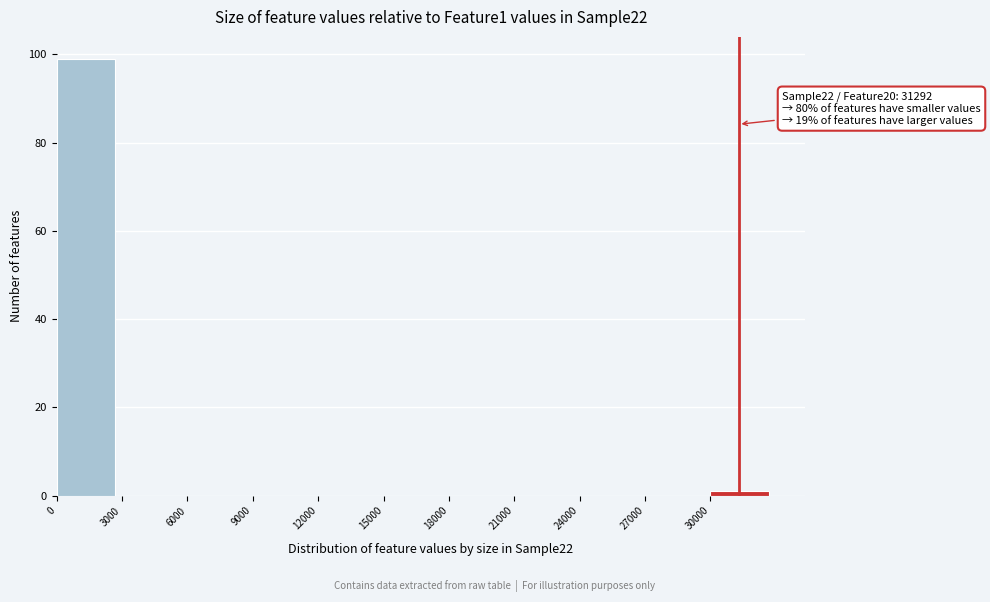

Which range on the x-axis has the tallest bar?

0 to 3000